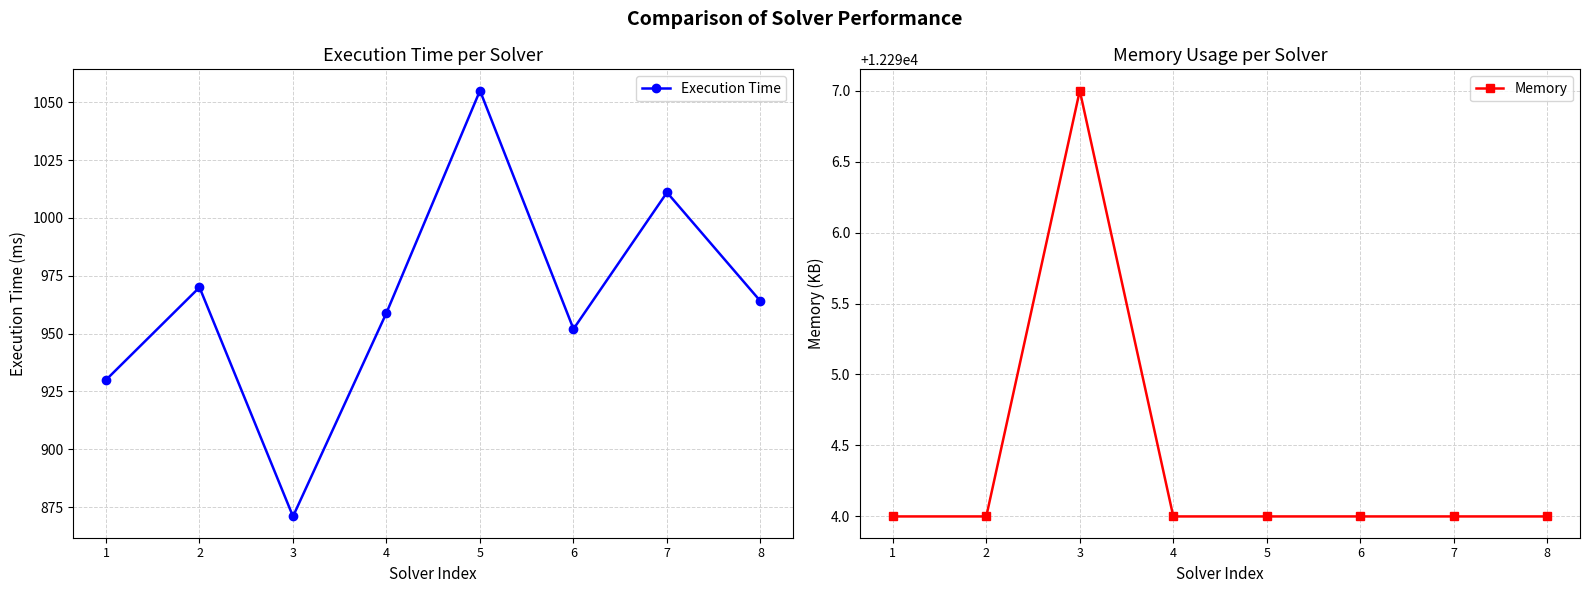

True or false: Memory has more than 2 interior local peaks.

False